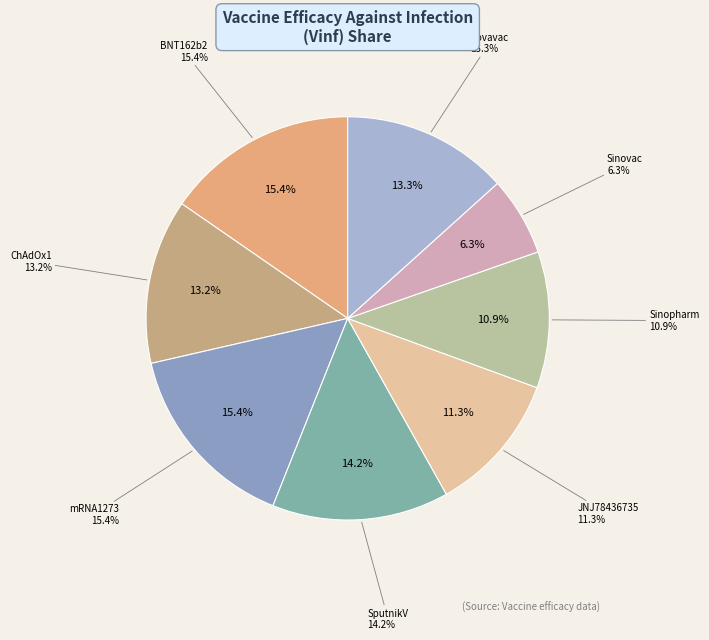

Is there a majority slice in this chart?

No